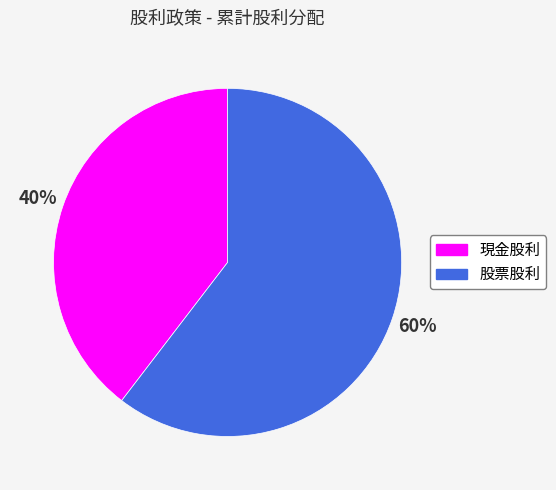

Combined, do 現金股利 and 股票股利 account for over 50%?

Yes